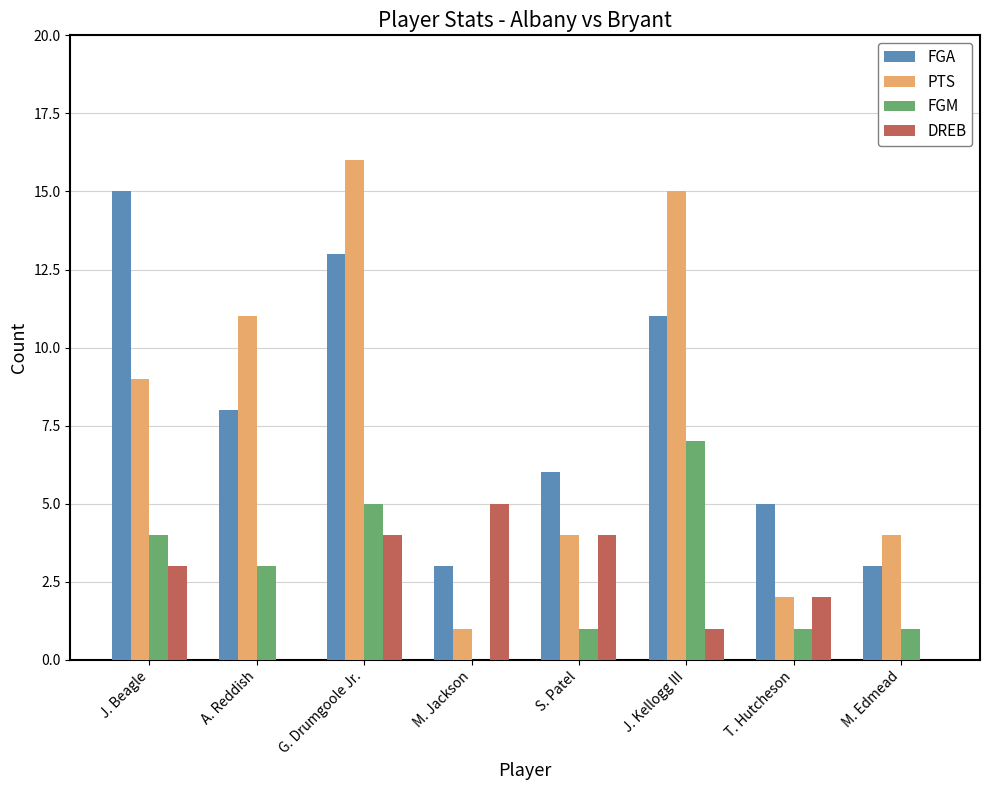

Count the number of categories in the chart.

8